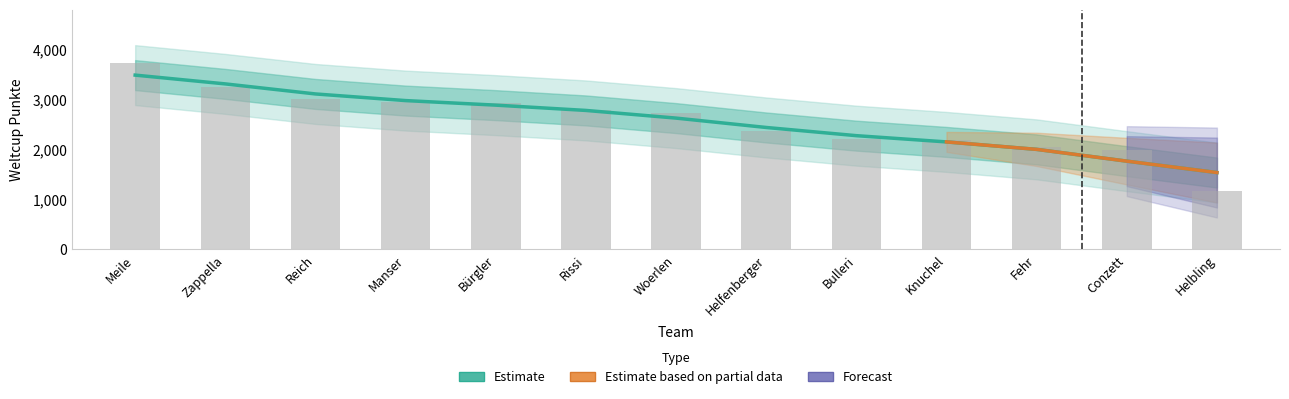

What is the sum of the values at Rissi and Woerlen?

5520